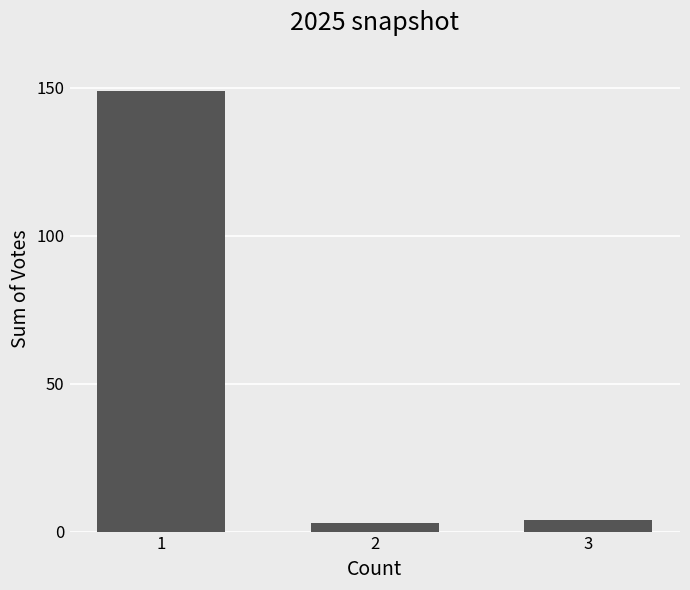

How many series are shown in this chart?

1